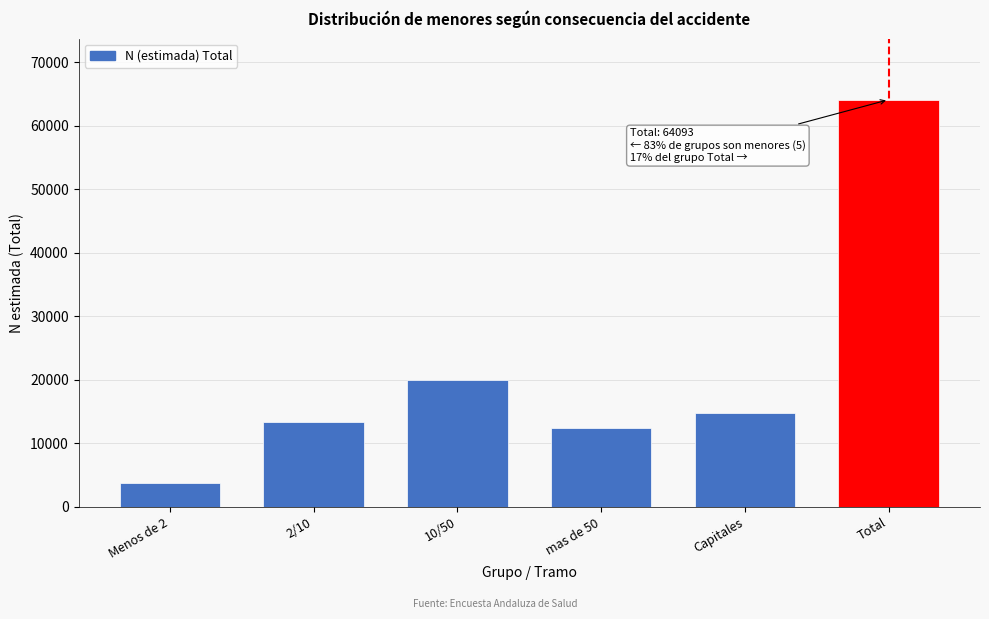

Reading left to right, transcribe all the data shown in this chart.

3686	13290	20037	12356	14723	64093